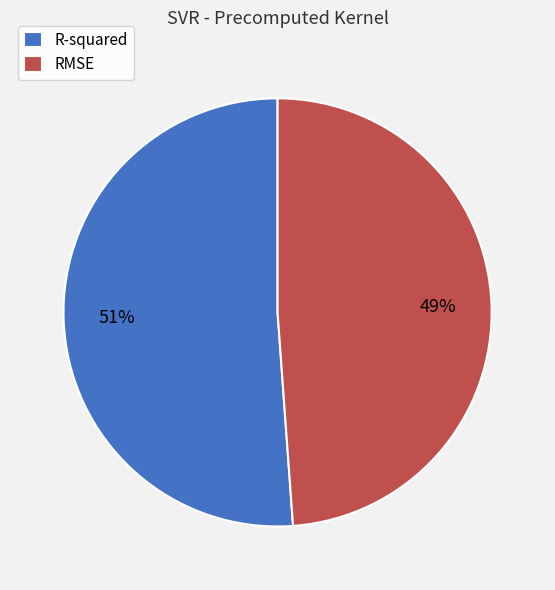

Rank the categories by value from lowest to highest.

RMSE, R-squared